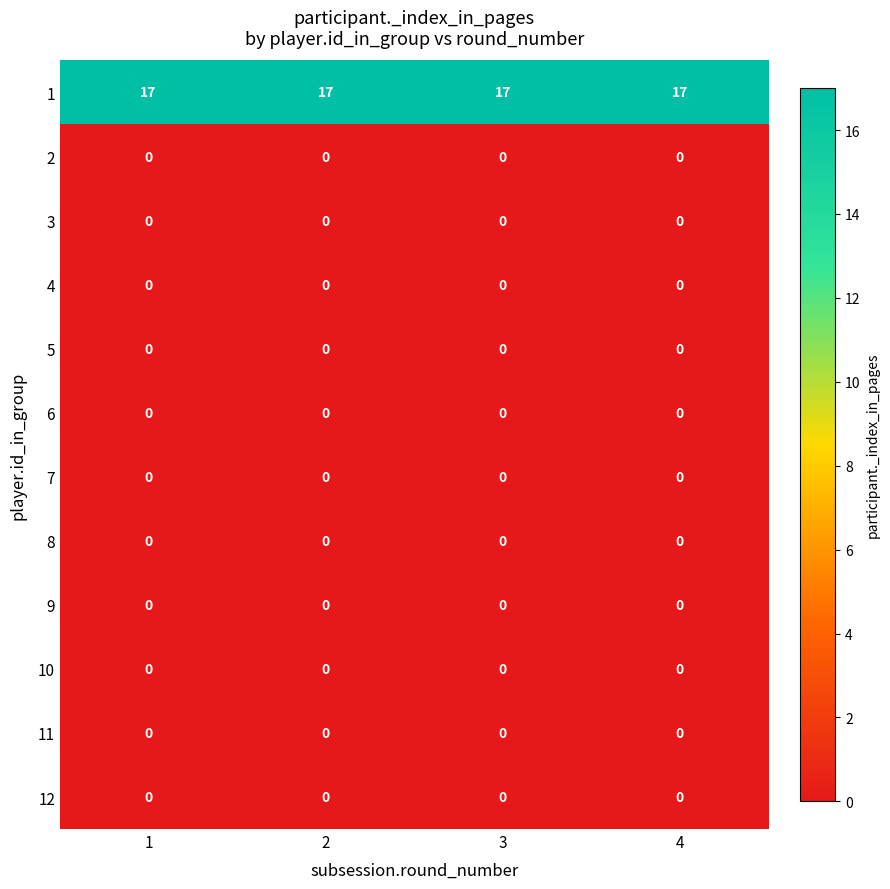

How many series are shown in this chart?

12